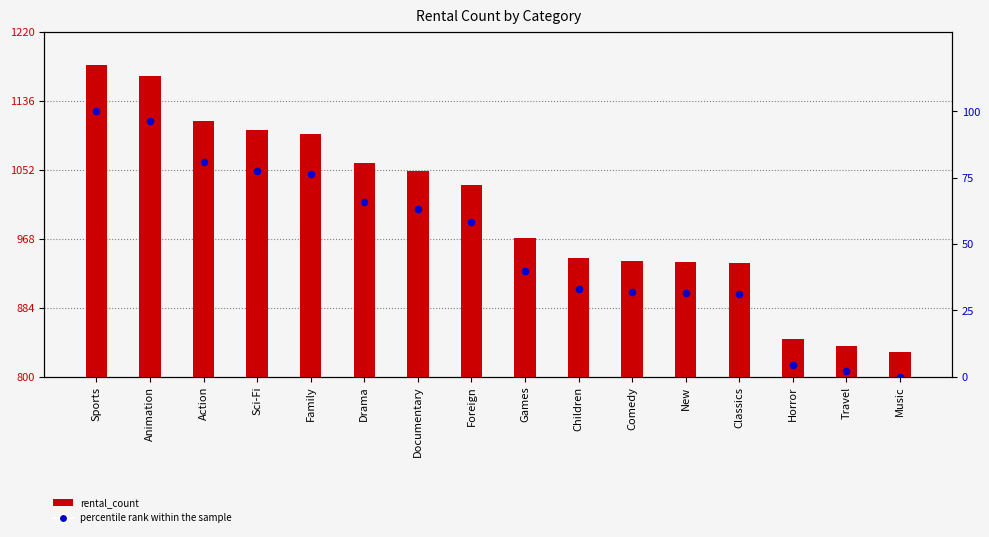

Which series has the largest Y range (max minus min)?

rental_count